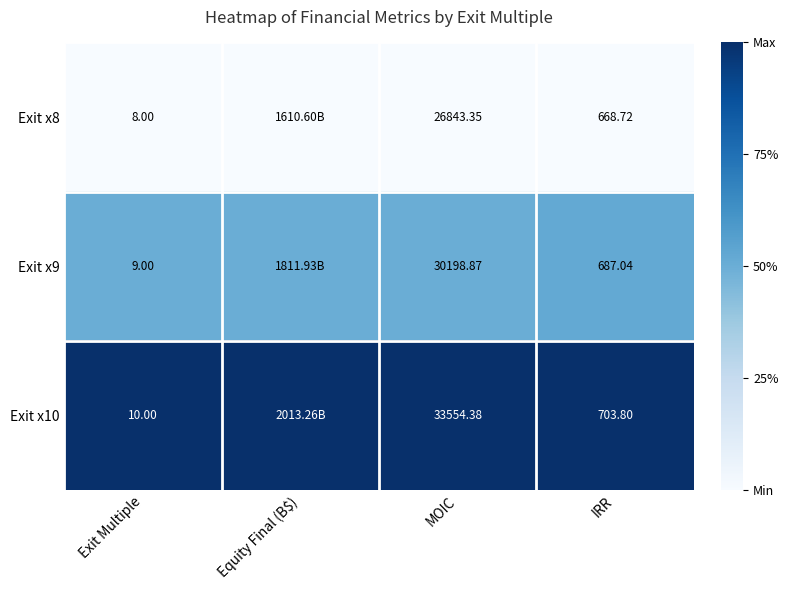

Is the value of Exit x8 at IRR greater than the value of Exit x9 at Exit Multiple?

Yes